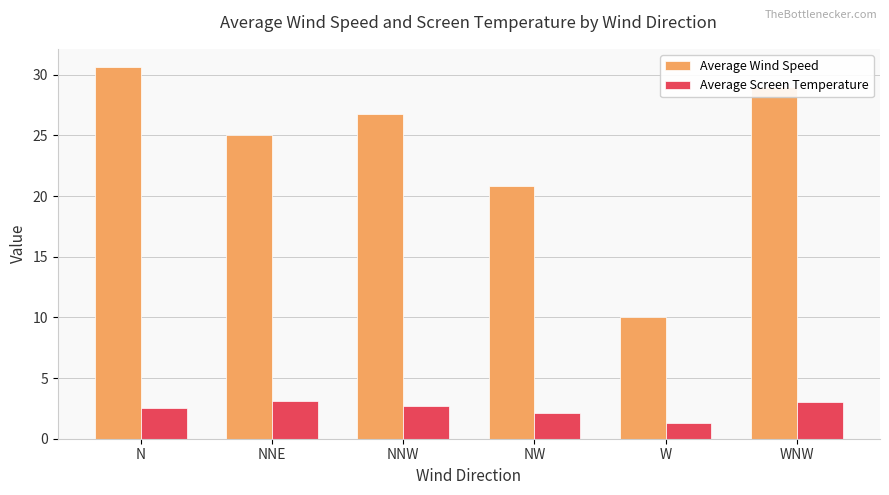

What is the label of the 1st bar from the right?

WNW